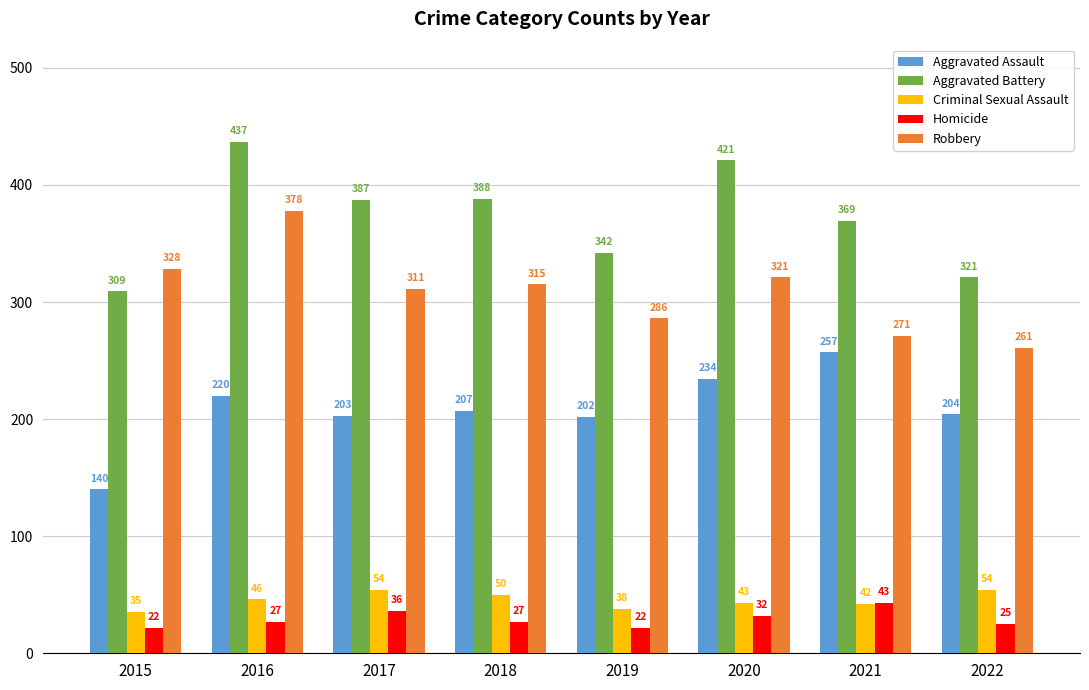

At which label does Aggravated Assault first exceed 207?

2016